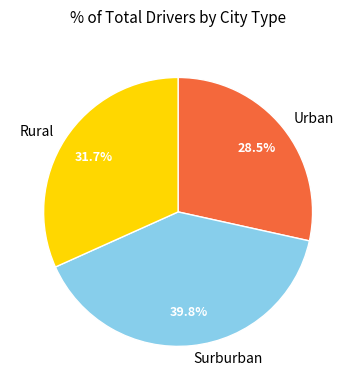

Combined, what portion of the pie is Surburban and Rural?

71.5%